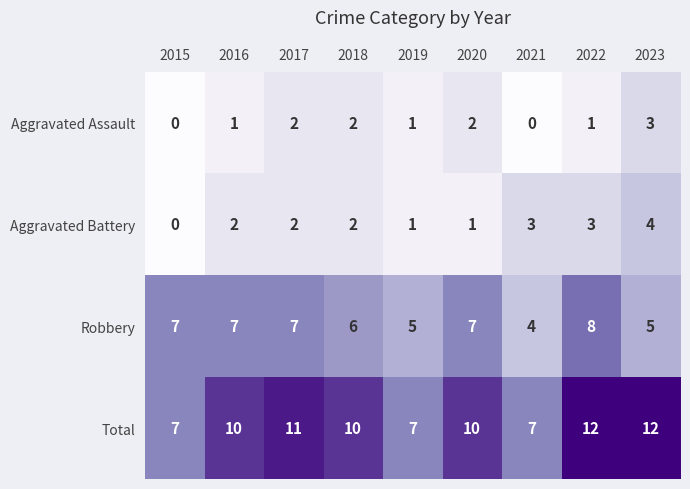

The Aggravated Battery series shows 2 at 2016. True or false?

True